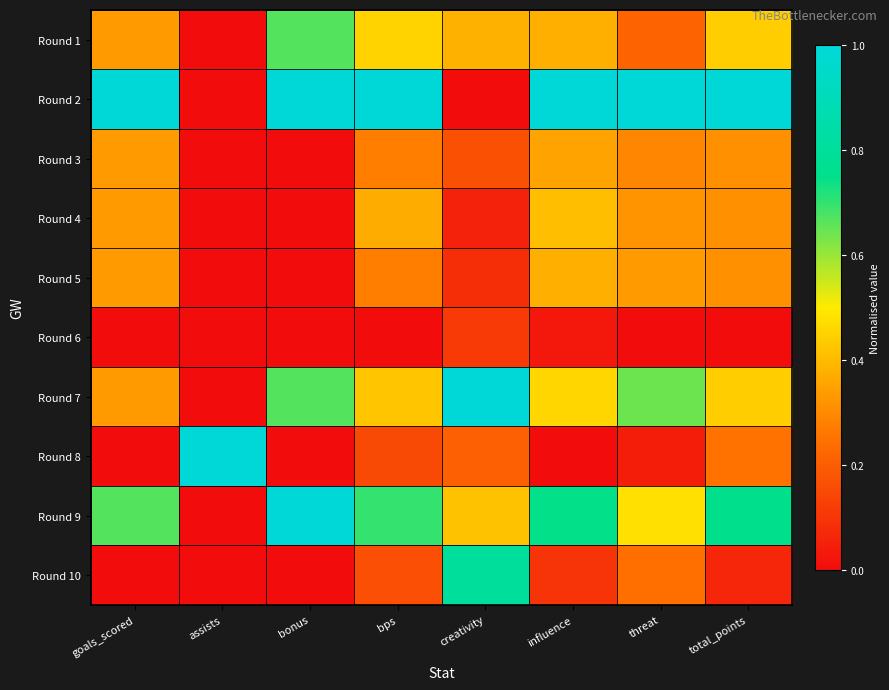

Which label corresponds to the smallest value in the chart?

assists